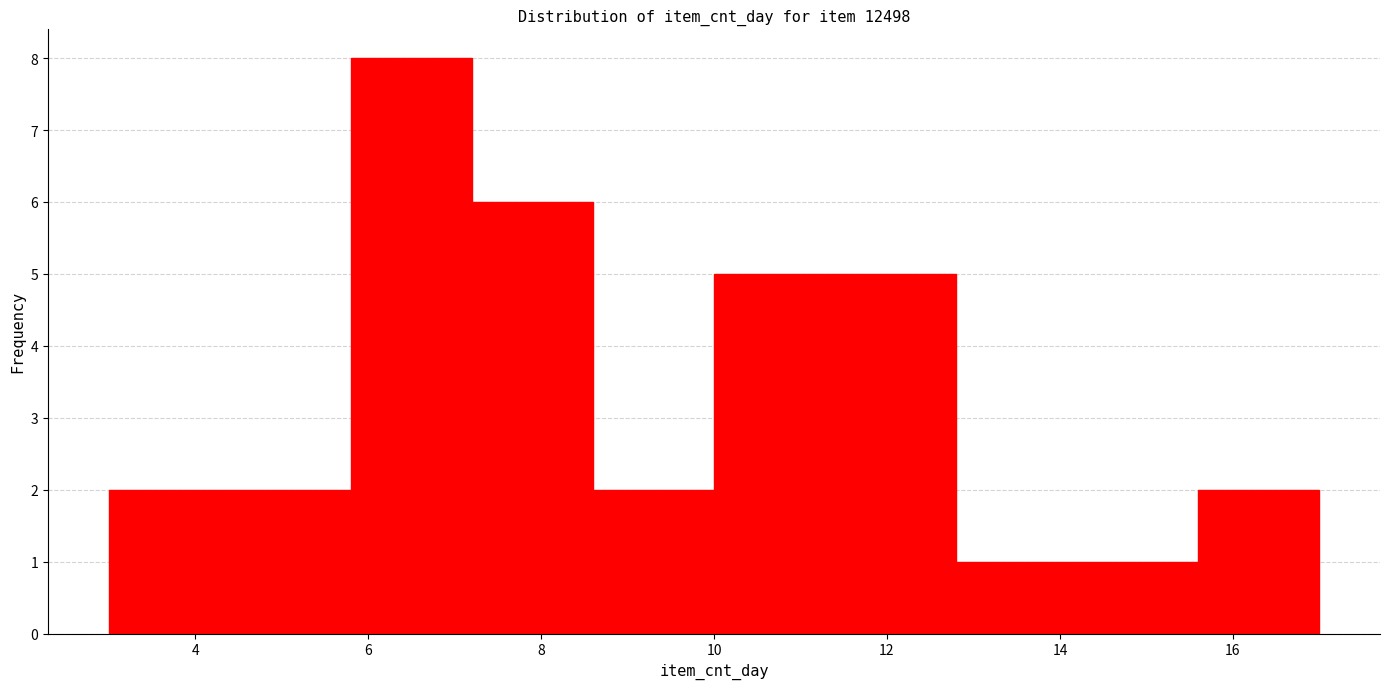

Reading left to right, transcribe this chart: for each bar, give the range it covers on the x-axis and its height. The values are not printed on the chart, so give them approximately, as read against the axis.

3.0 to 4.4: 2
4.4 to 5.8: 2
5.8 to 7.2: 8
7.2 to 8.6: 6
8.6 to 10.0: 2
10.0 to 11.4: 5
11.4 to 12.8: 5
12.8 to 14.2: 1
14.2 to 15.6: 1
15.6 to 17.0: 2